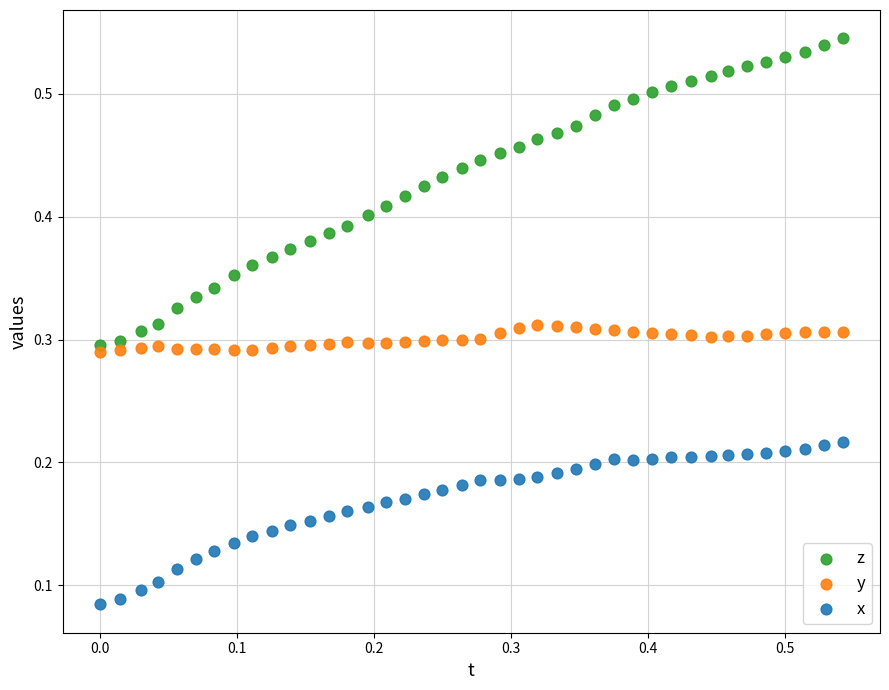

Which series has the largest Y range (max minus min)?

z